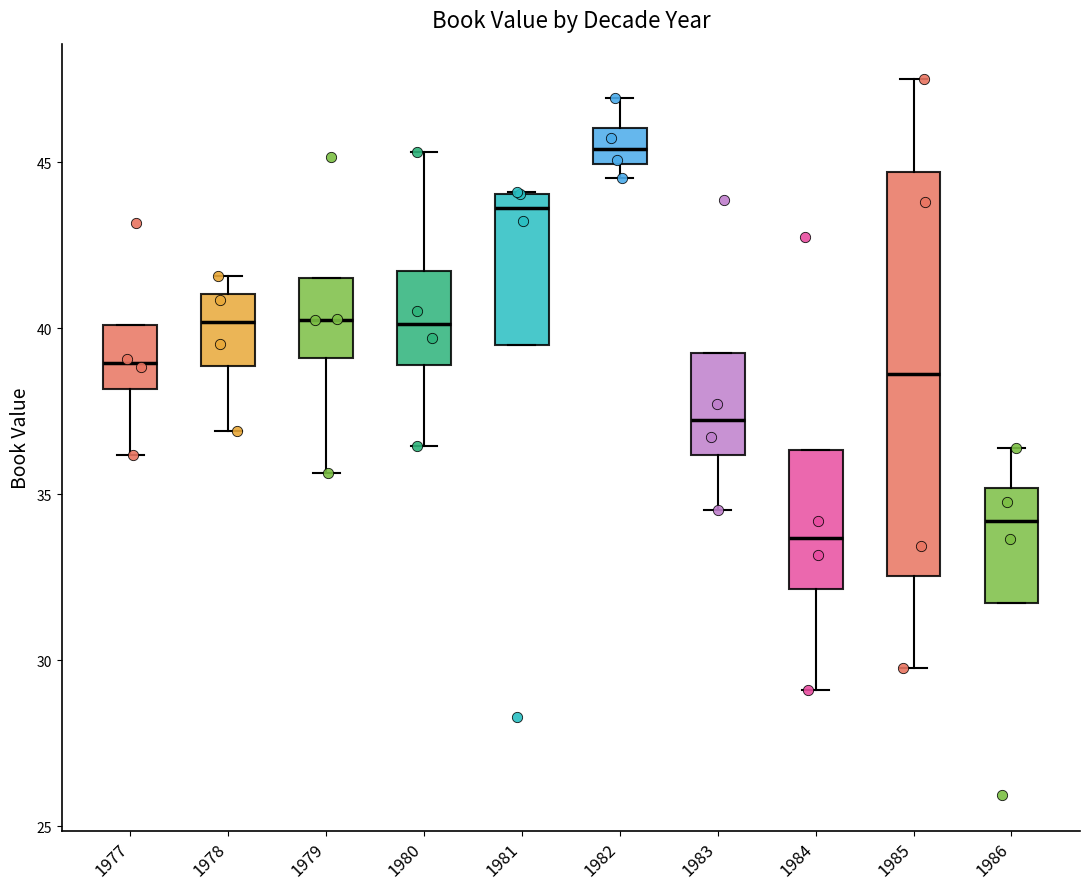

Which box has the highest median line?

1982